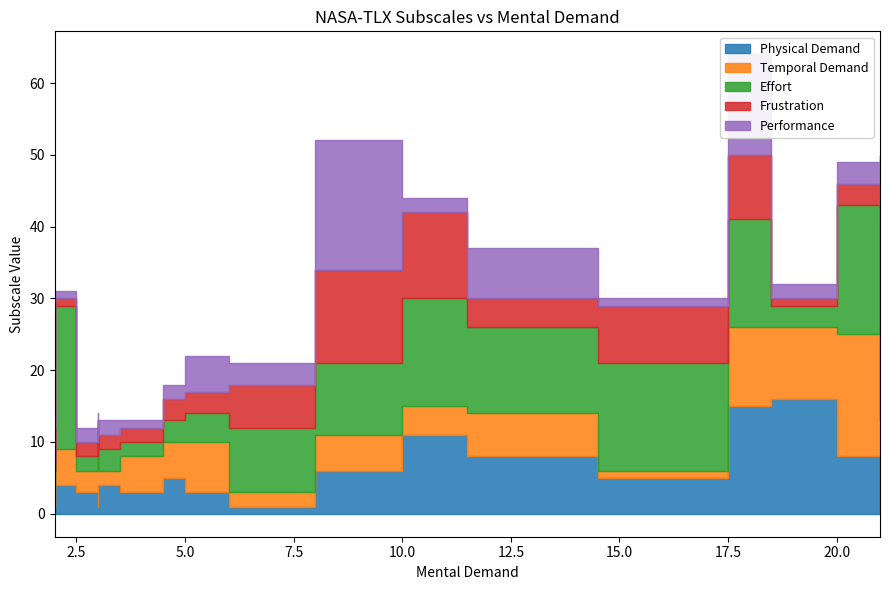

List the series in order of their peak value, highest first.

Effort, Performance, Temporal Demand, Physical Demand, Frustration